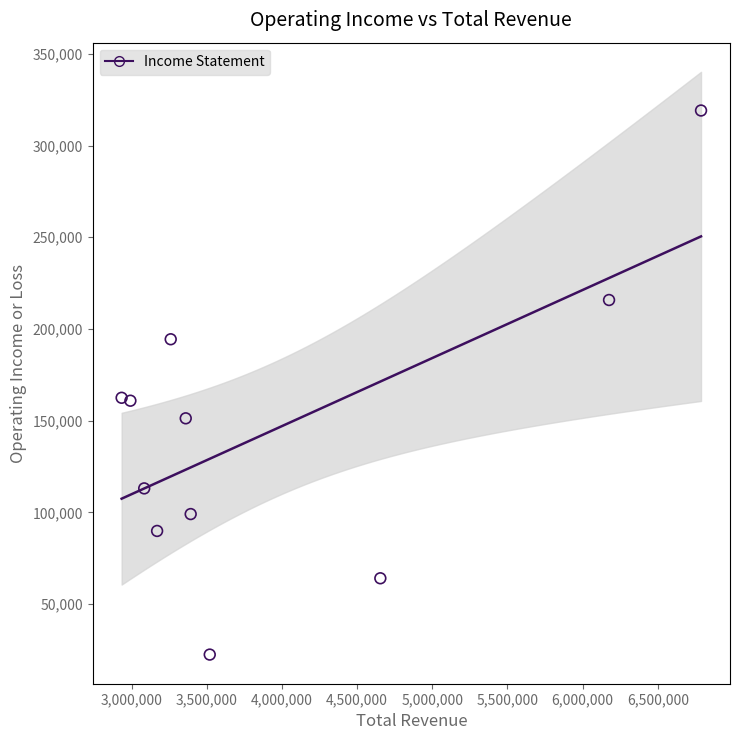

What is the range of Y values (max minus min)?

296600